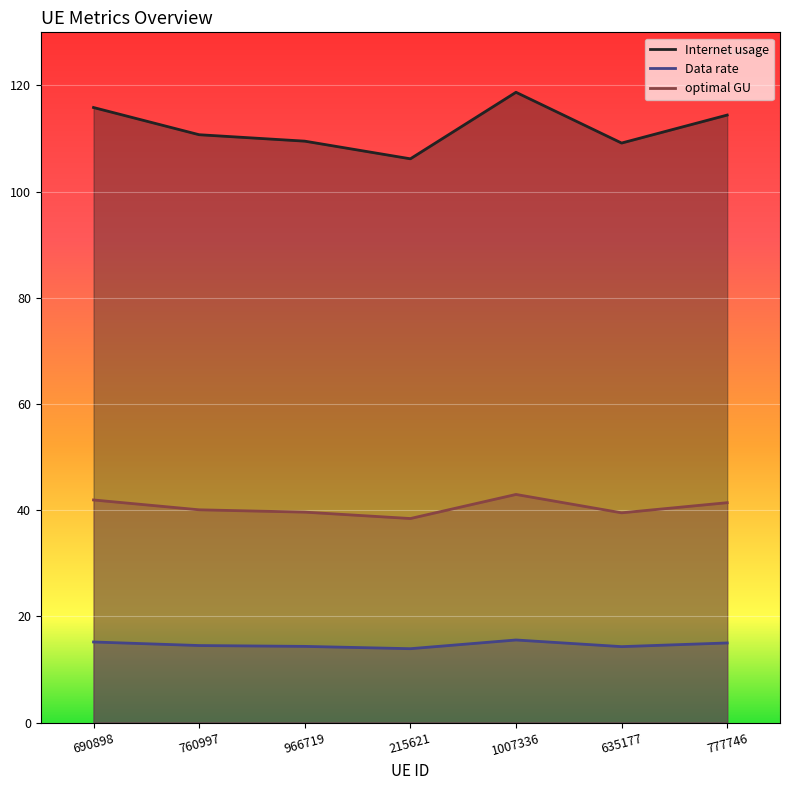

What is the label of the 7th point from the left?

777746